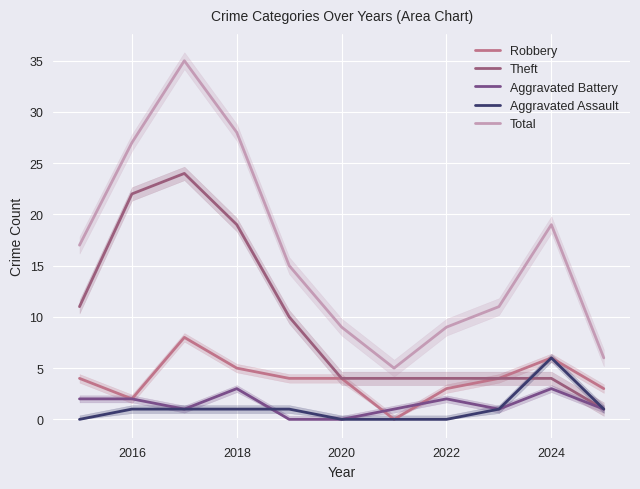

Which series has the largest total across all categories?

Total